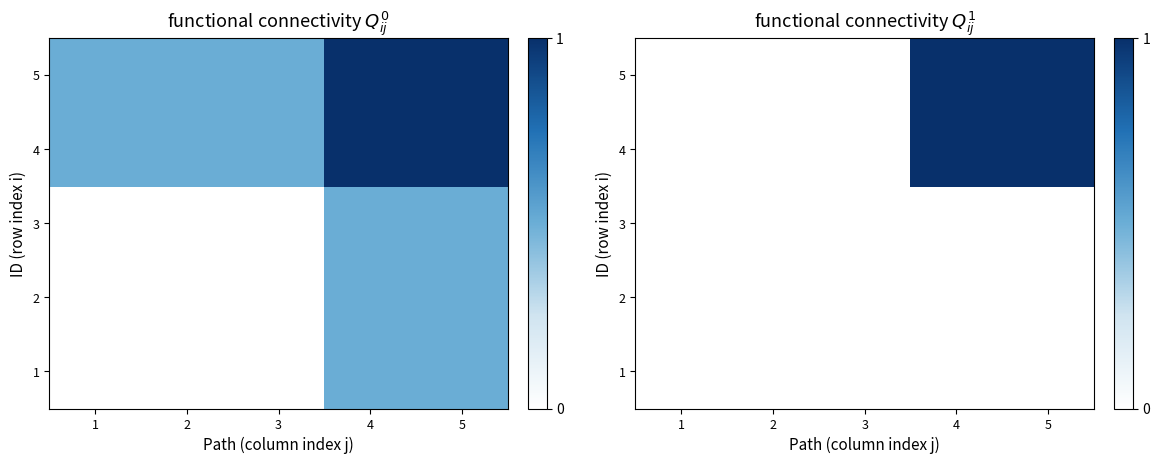

At how many categories does at least one series exceed 0?

2